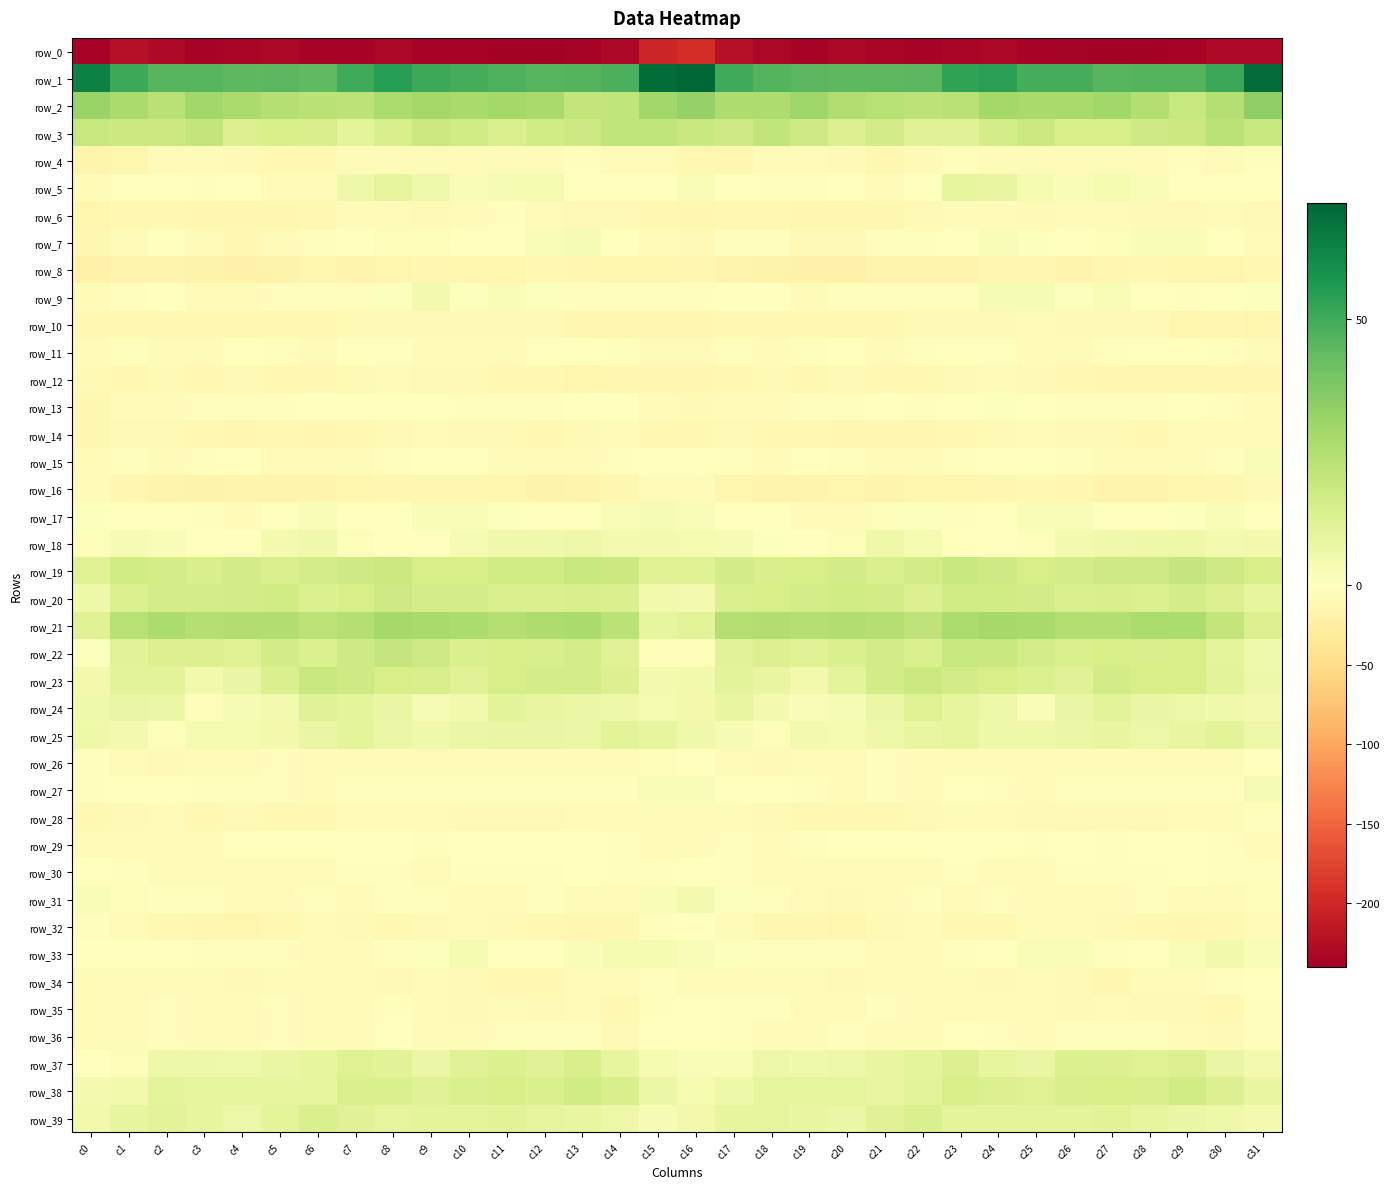

What is the difference between the row_13 values at c4 and c28?

0.7